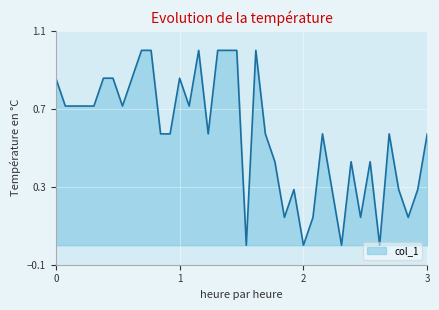

What is the difference between the maximum and minimum values?

1.0